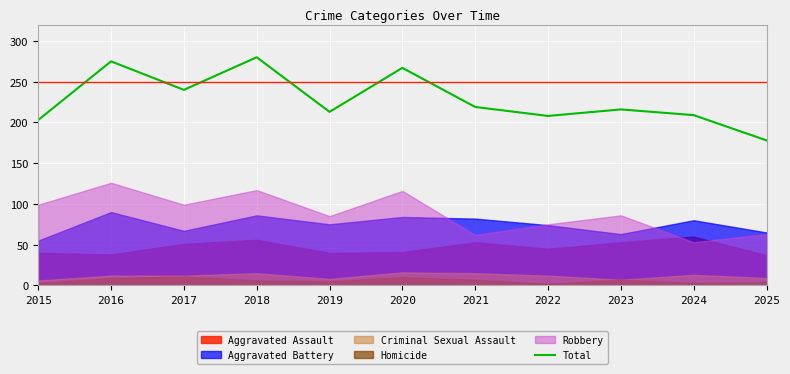

Rank the categories by value from highest to lowest.

2018, 2016, 2020, 2017, 2021, 2023, 2019, 2024, 2022, 2015, 2025